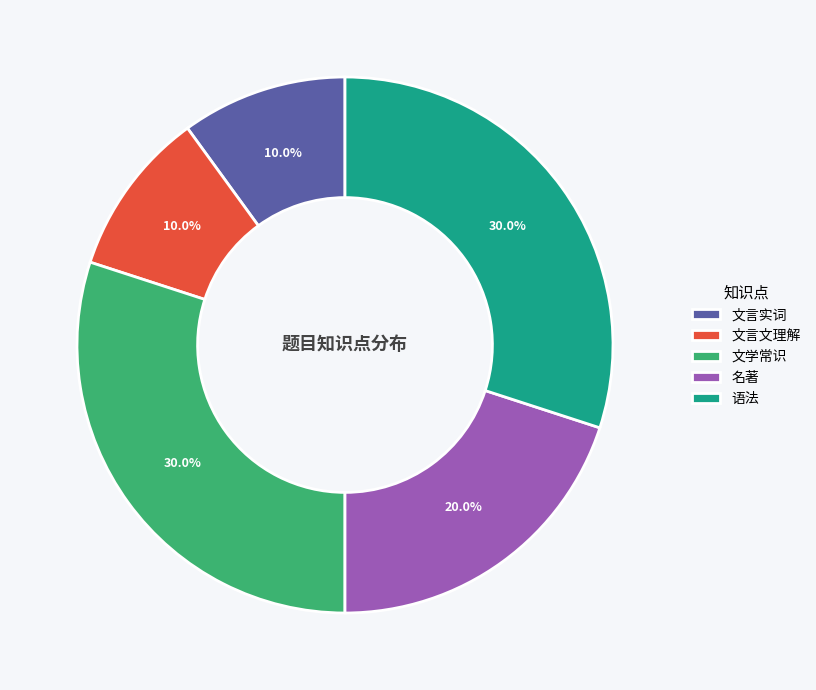

How many segments does this pie chart have?

5